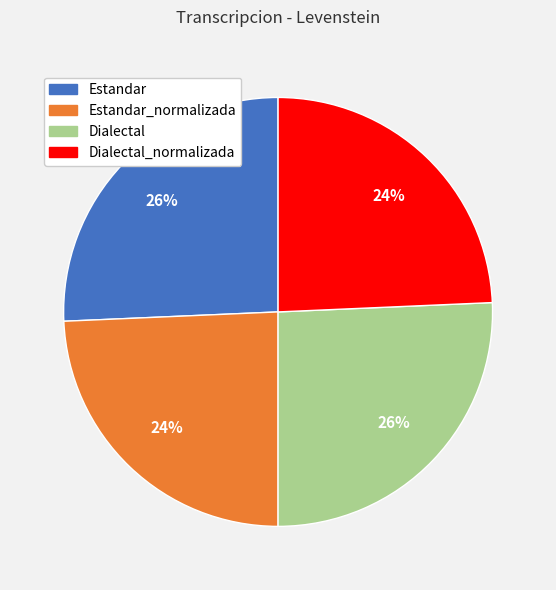

Is there any slice that represents more than half of the pie?

No